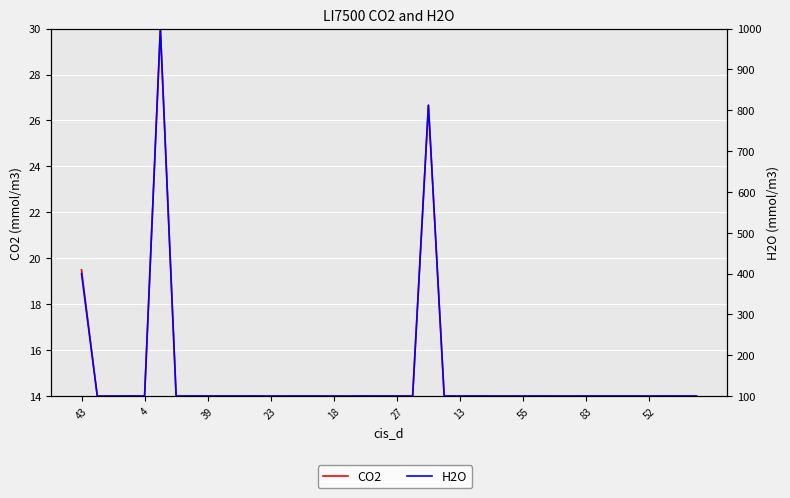

Is the value of CO2 at 16 greater than the value of H2O at 18?

No